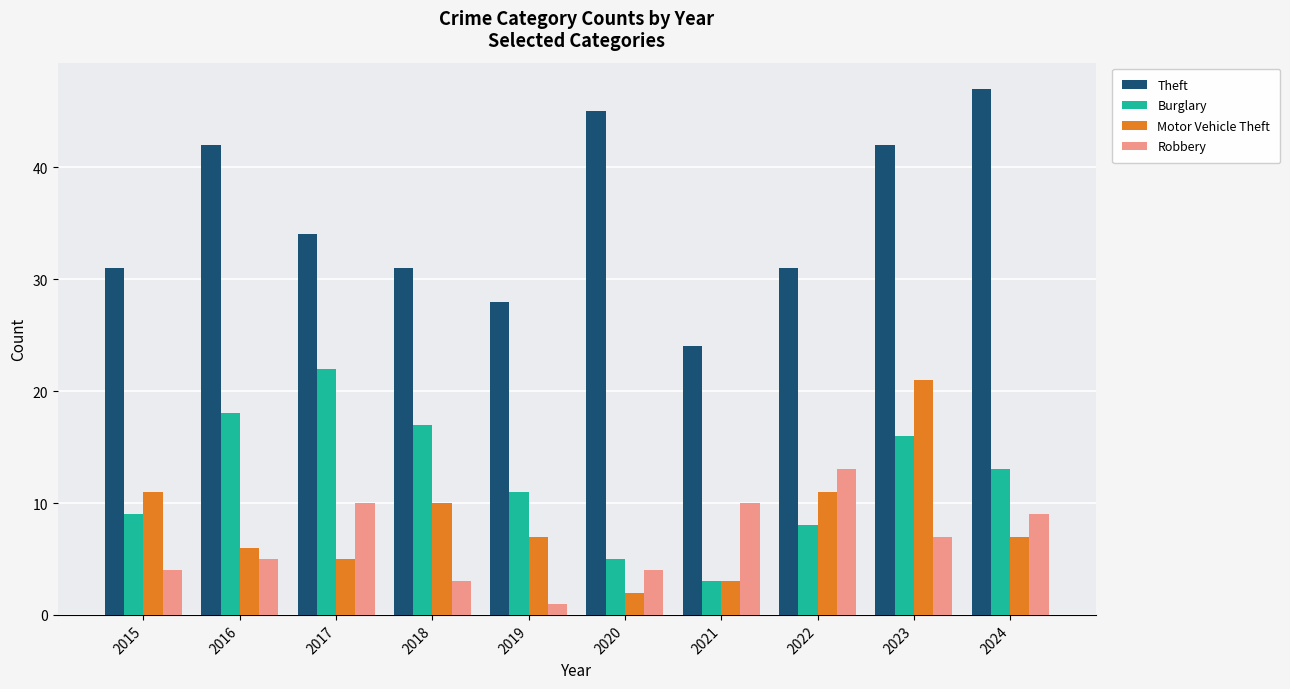

Which series has the largest range (max minus min)?

Theft